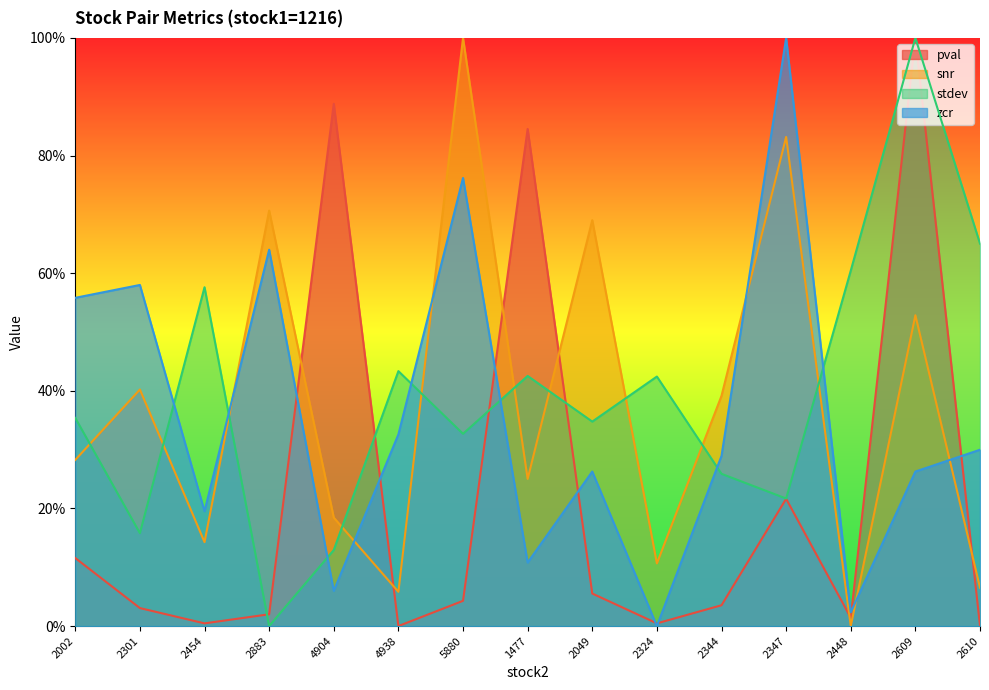

Which series has the largest range (max minus min)?

pval